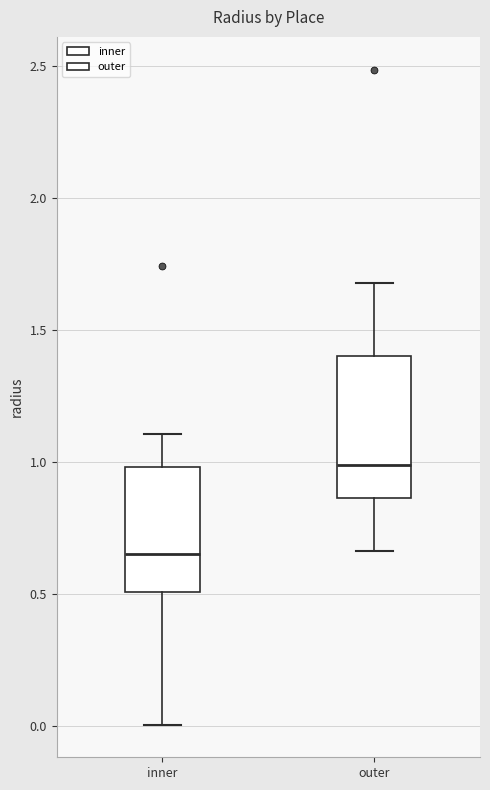

Reading left to right, read every box against the y-axis: the position of its median line, the range the box covers, and the ends of its whiskers. The values are not printed on the chart, so give them approximately, as read against the axis.

inner: median 0.65, box 0.50 to 1.00, whiskers 0.00 to 1.10
outer: median 1.00, box 0.85 to 1.40, whiskers 0.65 to 1.70